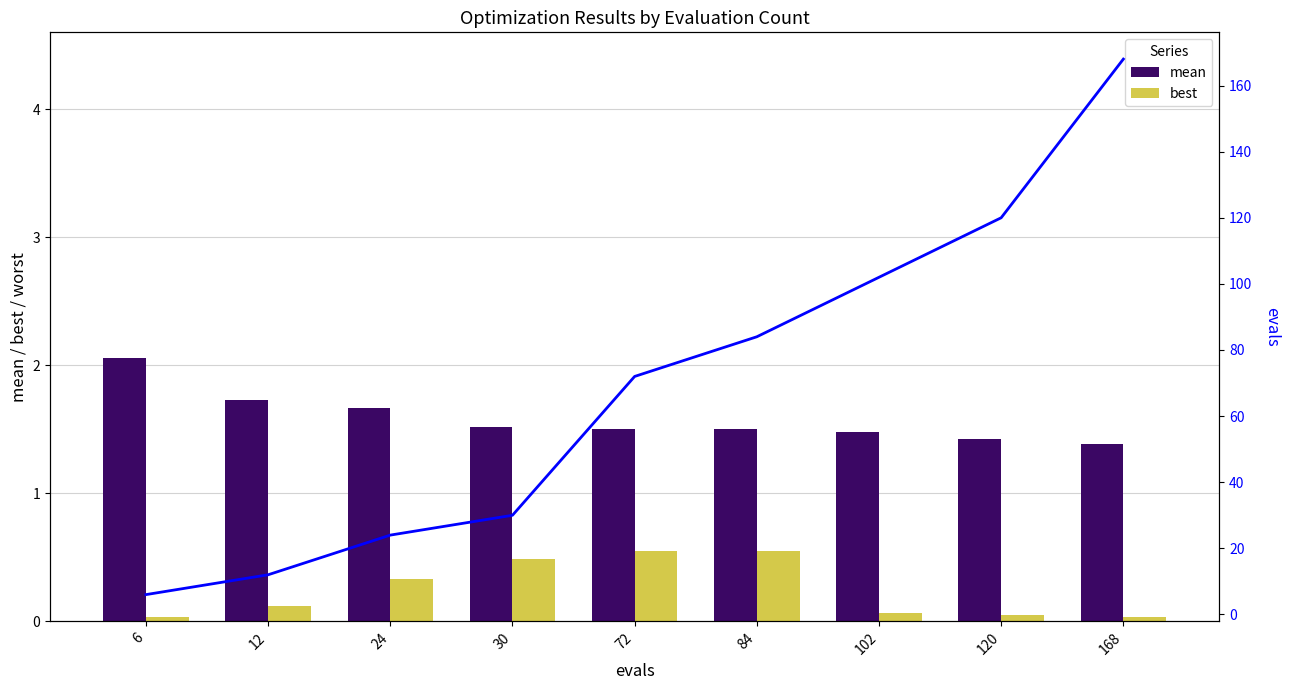

How many distinct data groups are displayed?

3